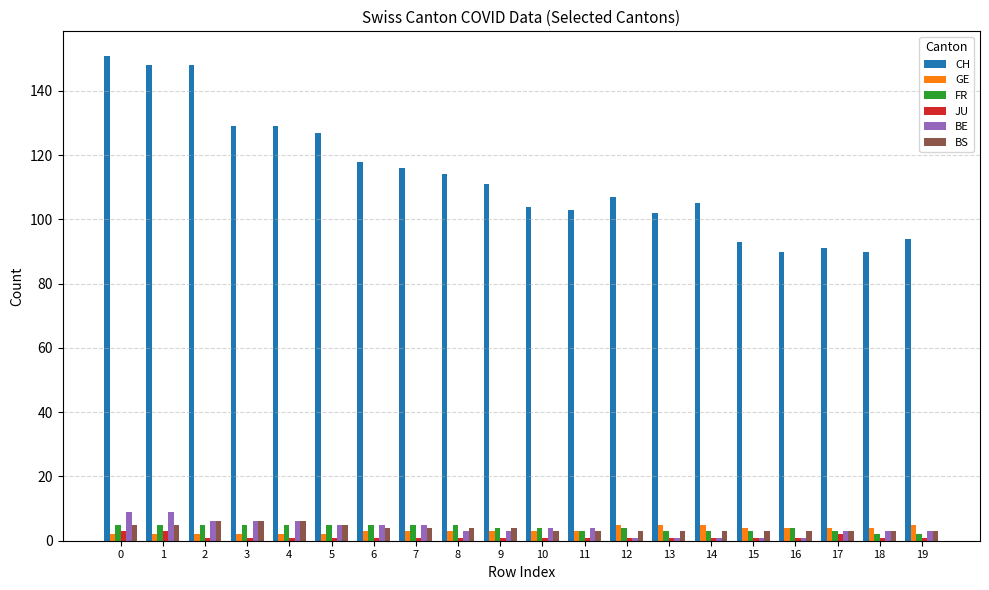

What is the total value across all series at 18?

103